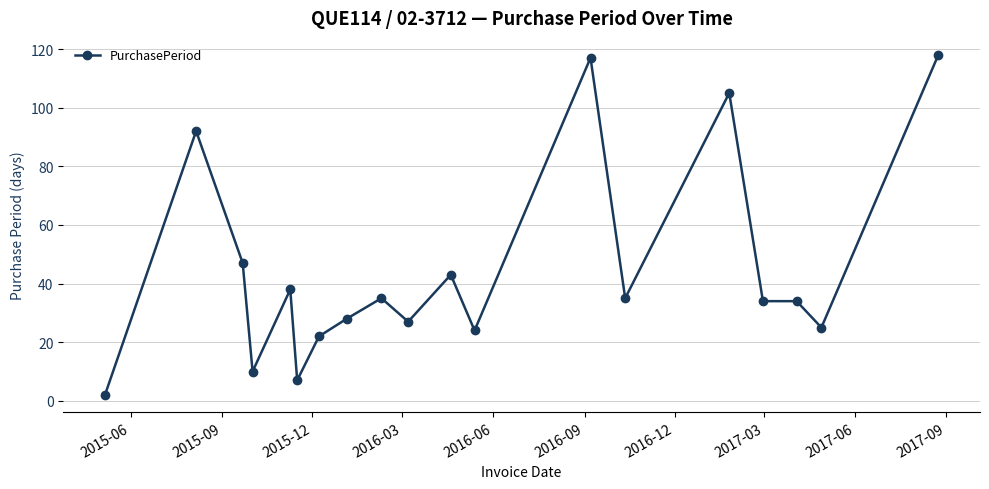

Count the number of categories in the chart.

19